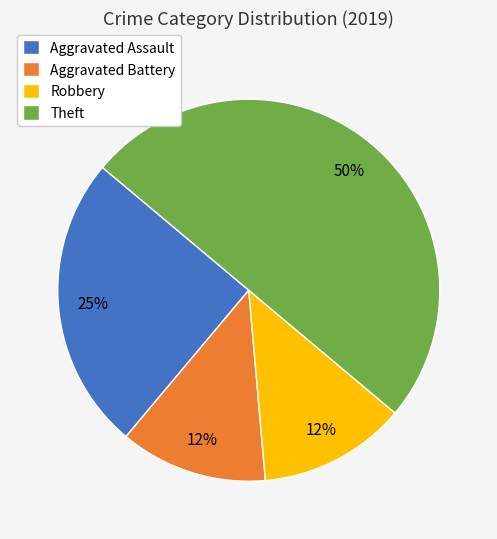

Is Robbery the majority of the pie?

No